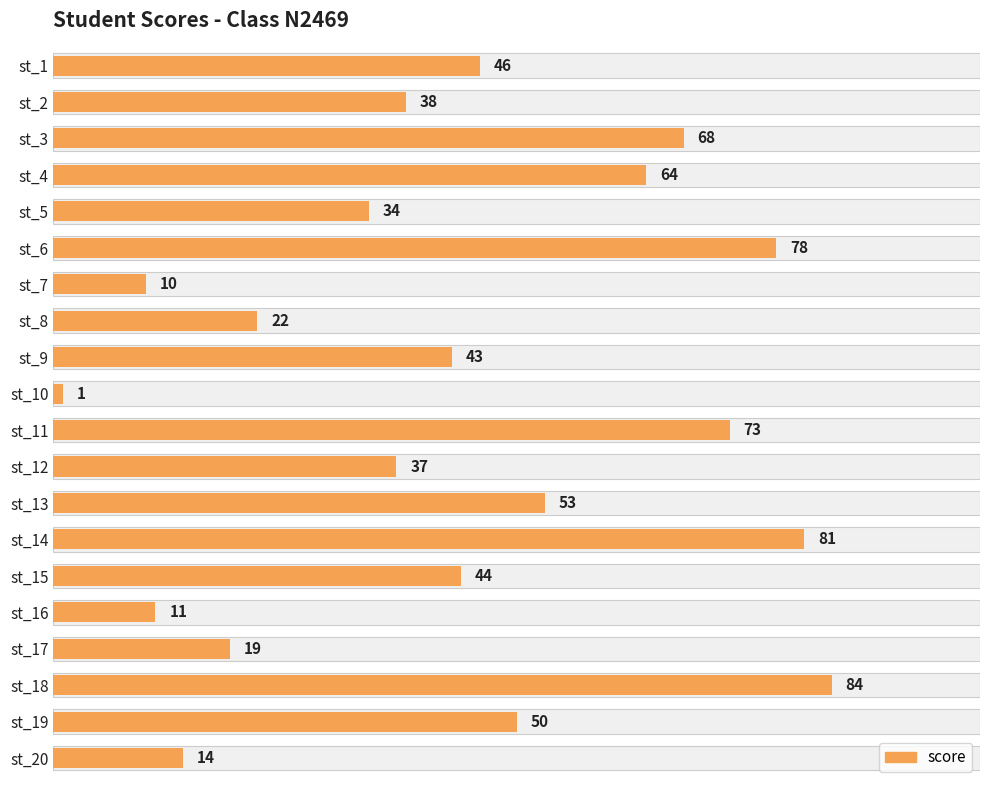

Reading left to right, list all the values displayed in this chart.

46	38	68	64	34	78	10	22	43	1	73	37	53	81	44	11	19	84	50	14